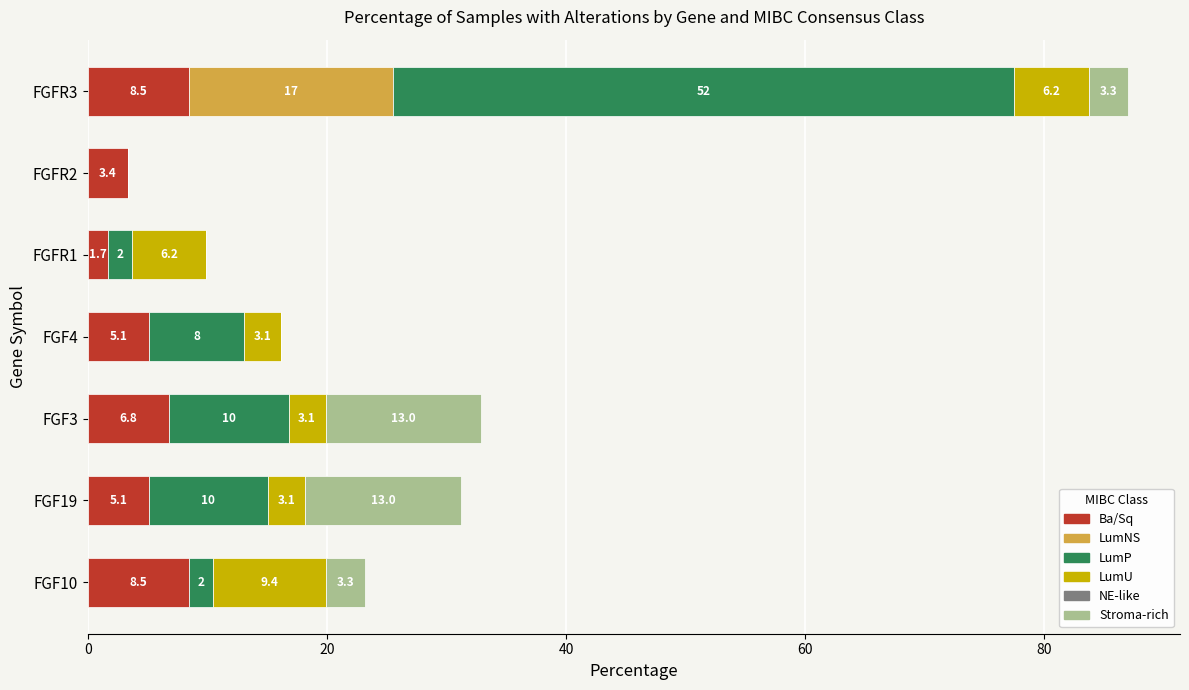

What is the total value across all series at FGF10?

23.2